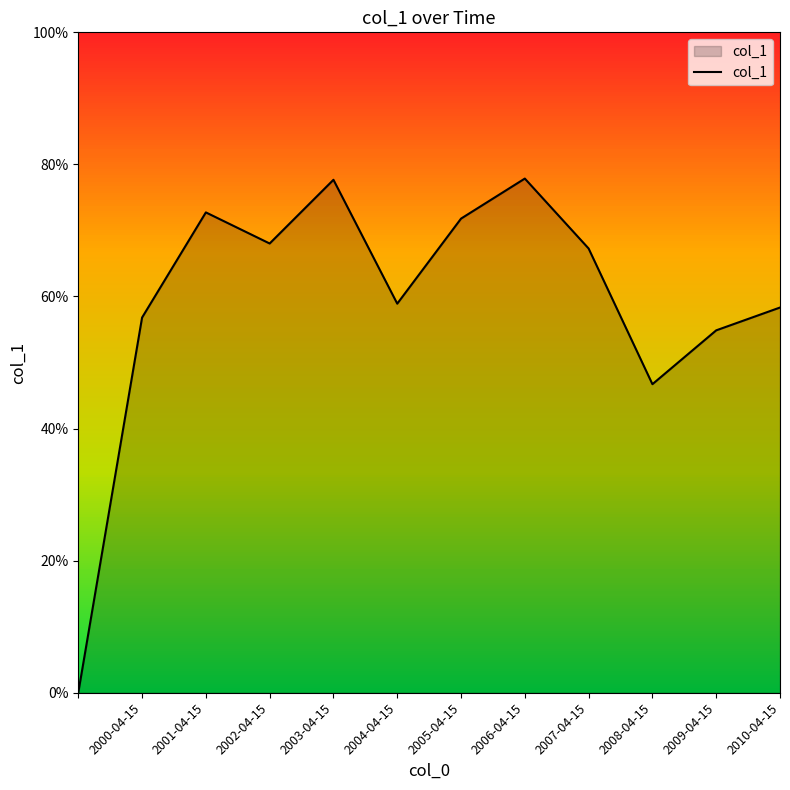

Does the chart display data point markers on the line(s)?

No